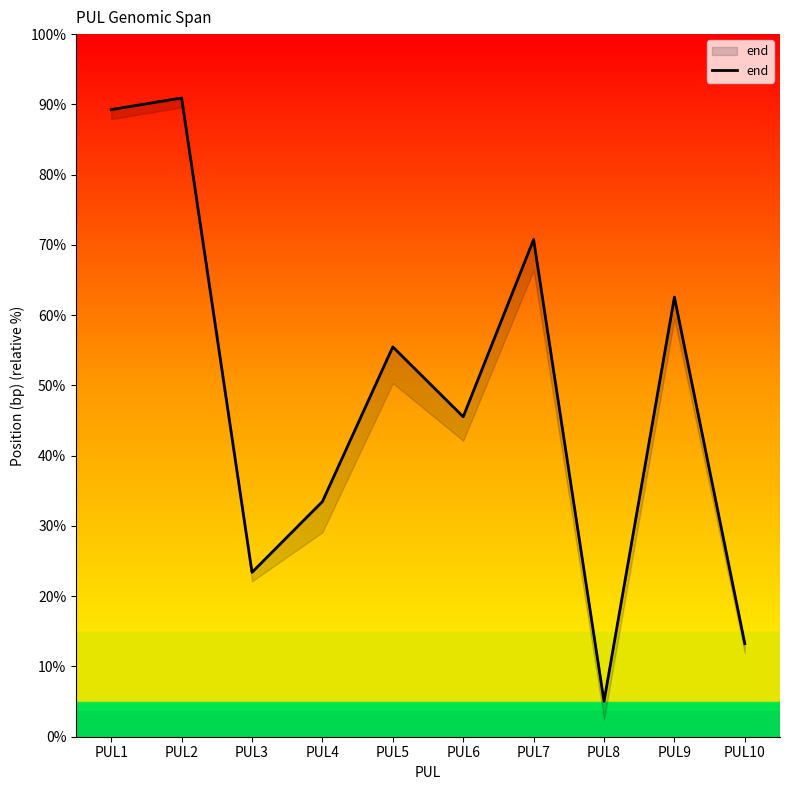

At which category does the data reach its first local valley?

PUL3